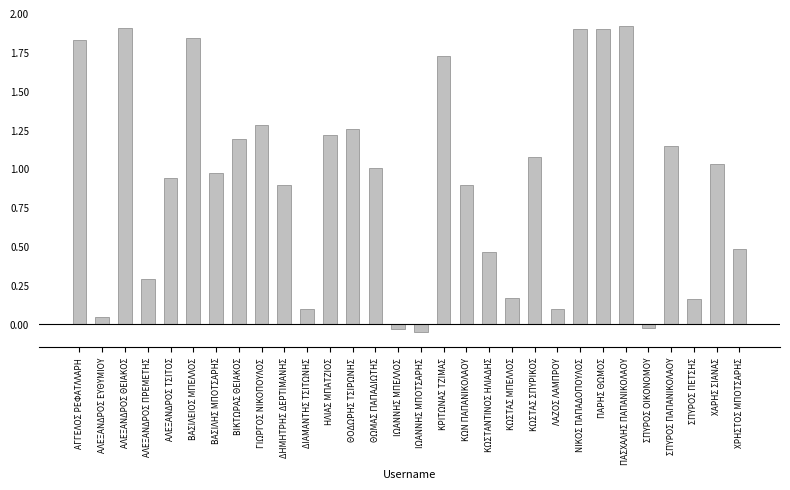

What is the difference between the values at ΔΗΜΗΤΡΗΣ ΔΕΡΤΙΜΑΝΗΣ and ΚΩΣΤΑΣ ΜΠΕΛΛΟΣ?

0.7